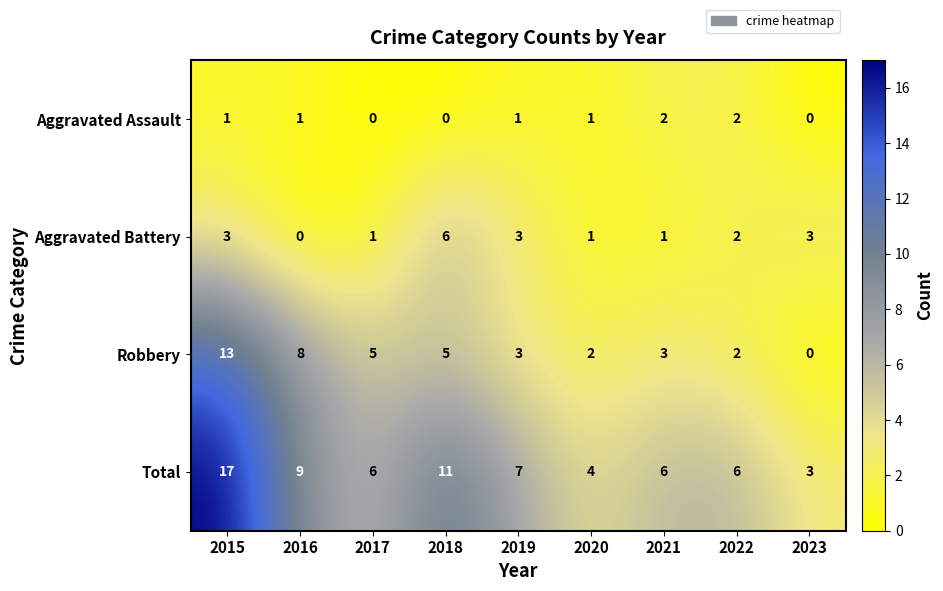

The value of Aggravated Battery at 2020 is 2. True or false?

False